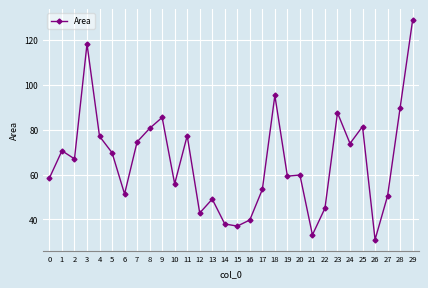

Read the value at 21.

33.1